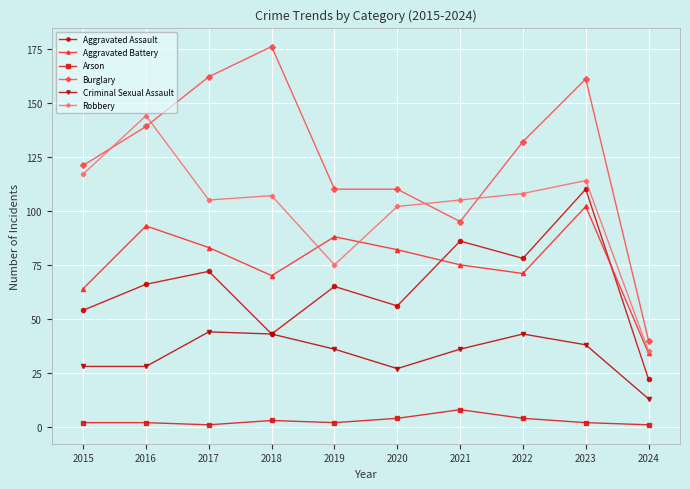

True or false: Arson and Criminal Sexual Assault cross at least once.

False